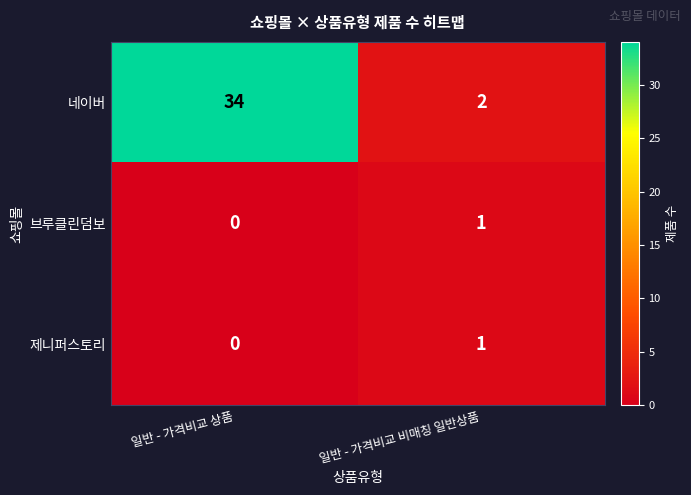

What is the difference between the highest and lowest values at 일반 - 가격비교 상품?

34